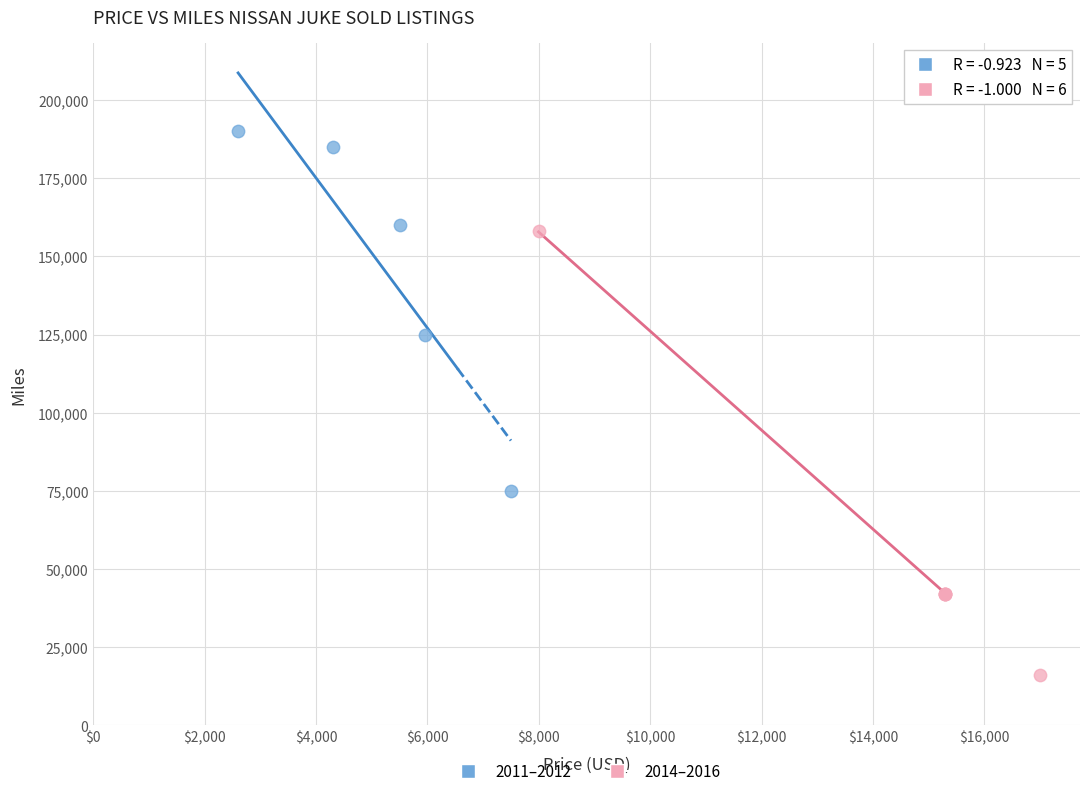

Which series contains the lowest Y value?

2014–2016